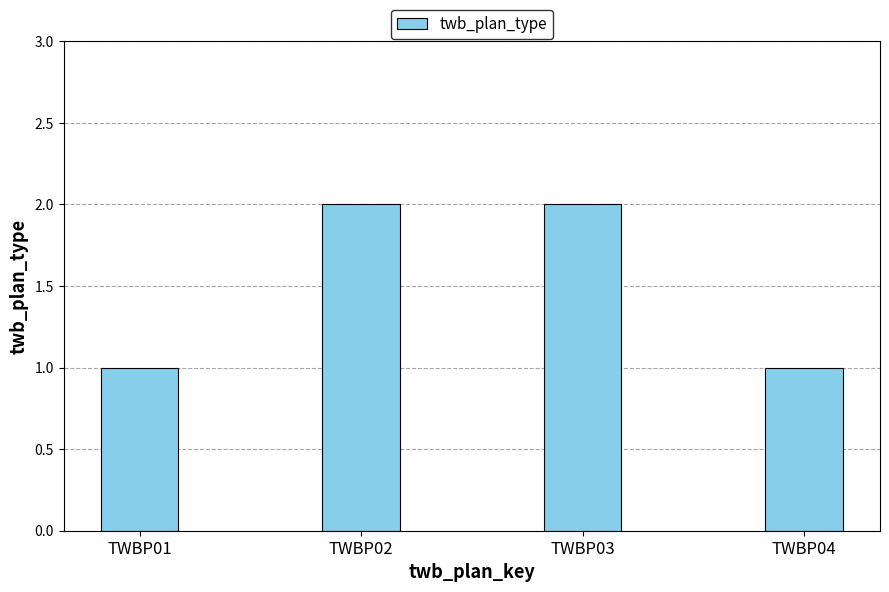

How many values are between 1 and 2?

4